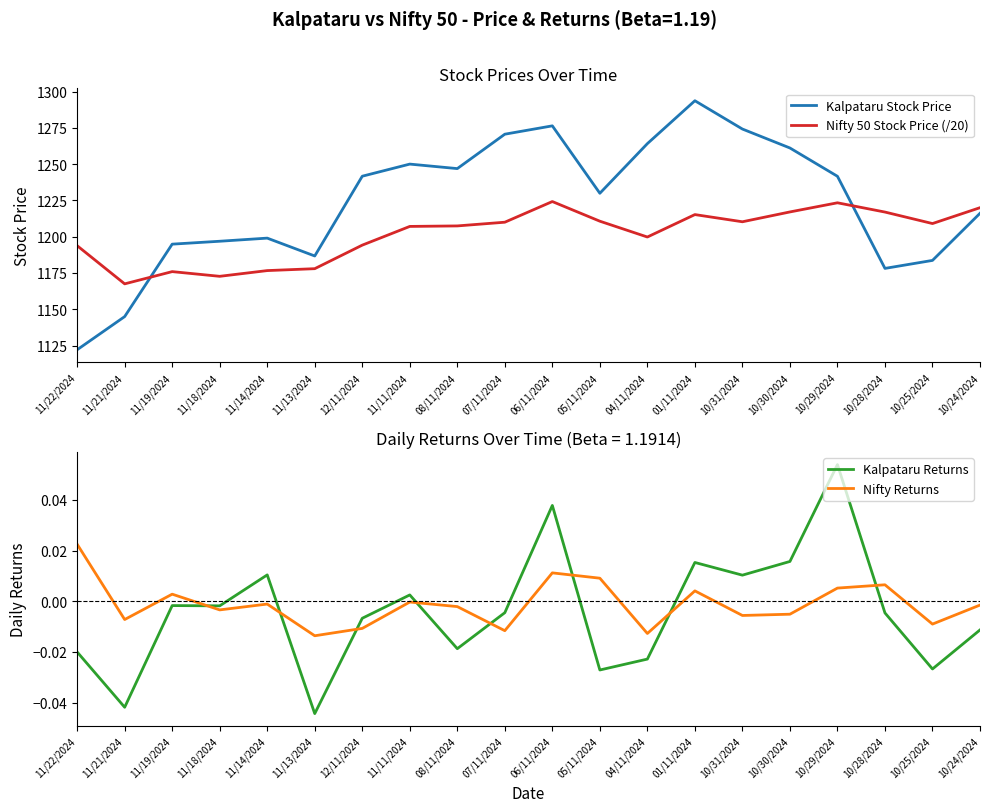

What is the value of the Kalpataru Stock Price point at the 18th from the left?

1178.2